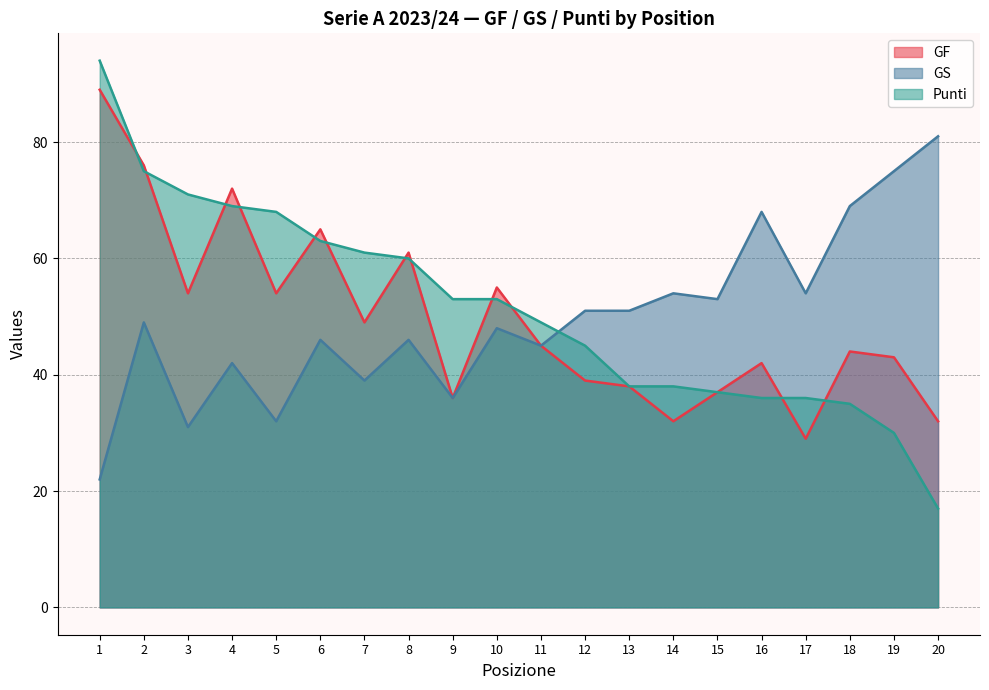

What are all the series names shown in the legend?

GF, GS, Punti